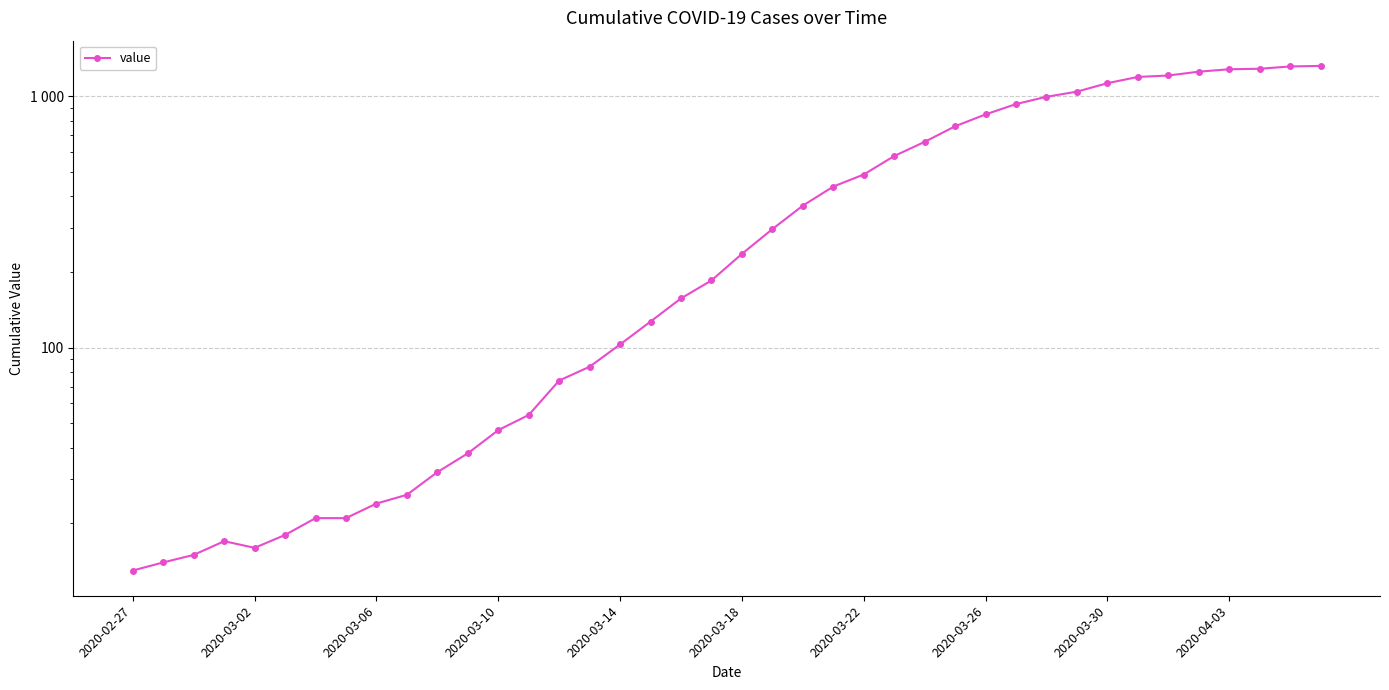

How many interior local valleys (lower than both neighbors) does the data have?

1